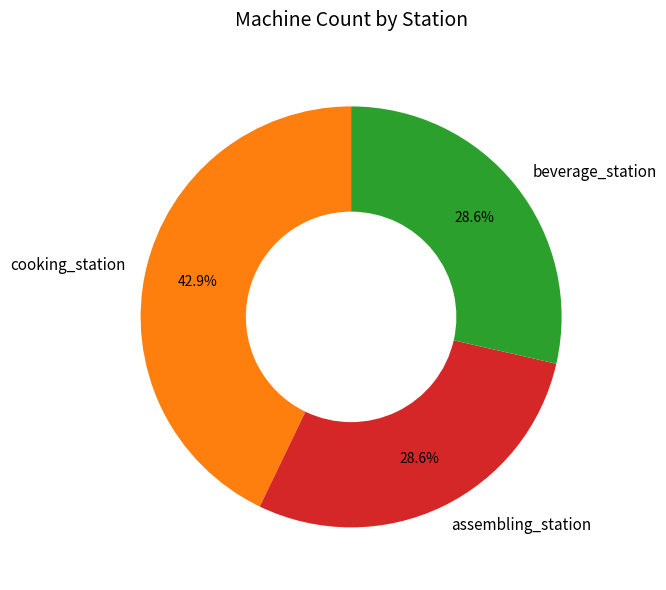

Is beverage_station the majority of the pie?

No